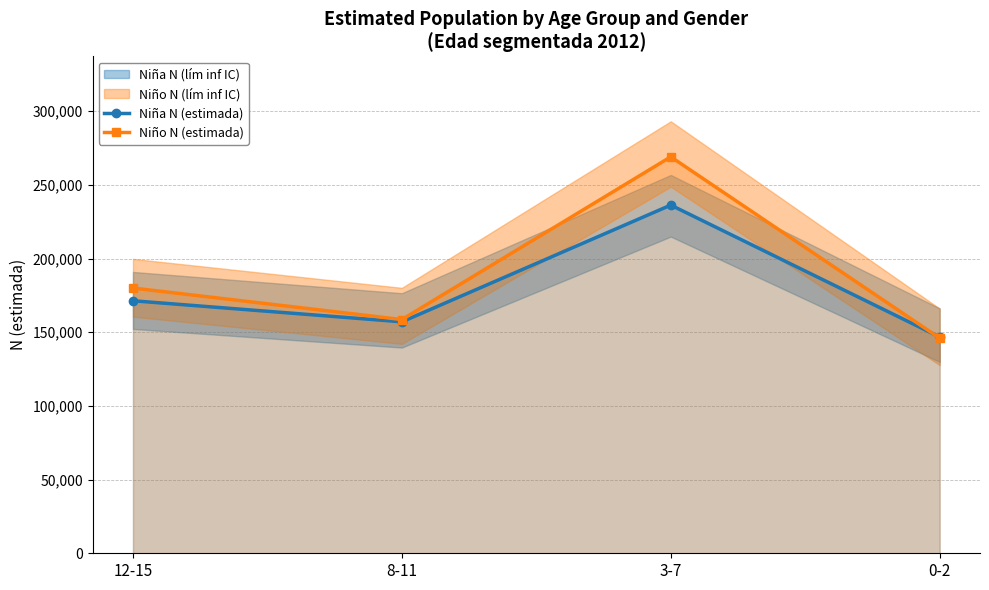

Which series has the widest spread of values?

Niño N (estimada)